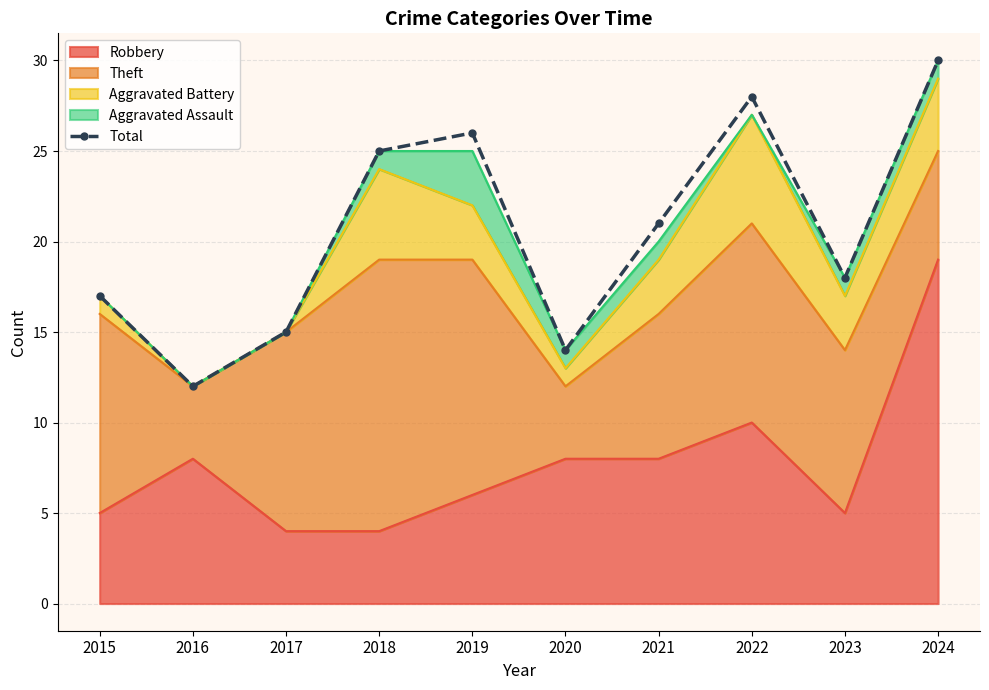

True or false: the data shows 30 at 2024.

True